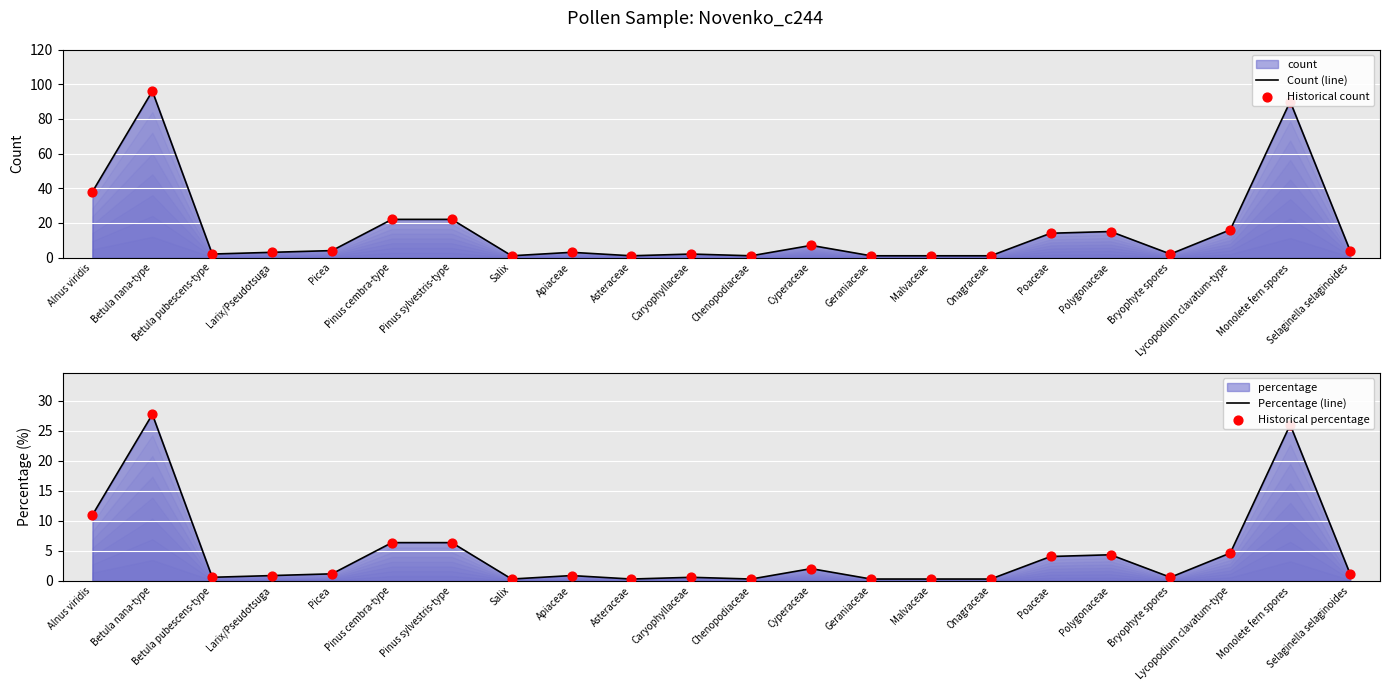

Which series has the largest Y range (max minus min)?

Count (line)